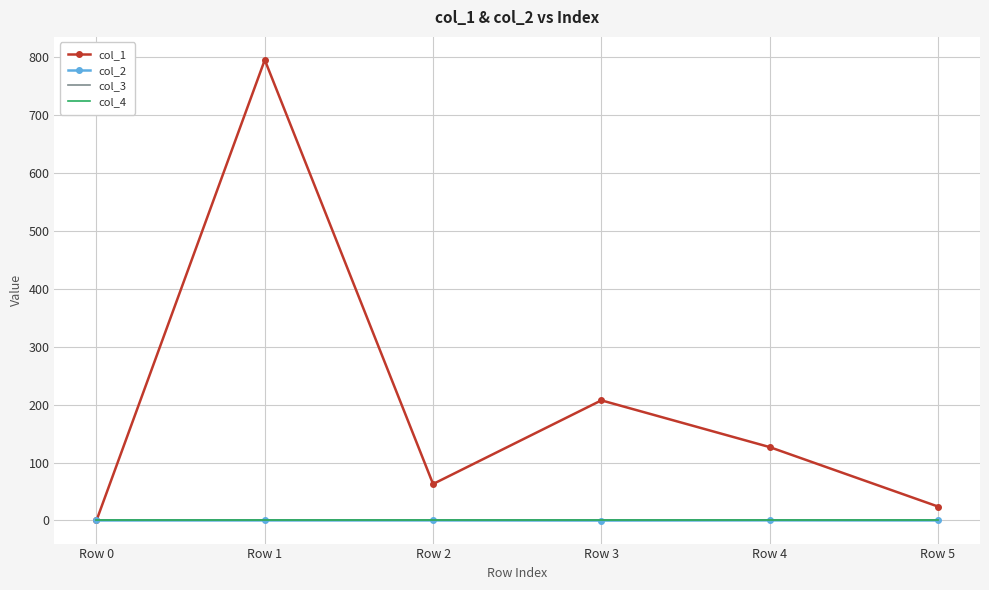

Reading left to right, transcribe all the data shown in this chart.

col_1: 0.0	794.8	62.9	207.3	126.6	24.1
col_2: 0.0	0.0	0.1	-0.1	0.2	0.0
col_3: 0.0	0.0	0.0	0.0	0.0	0.0
col_4: 0.0	0.0	0.0	0.0	0.0	0.0